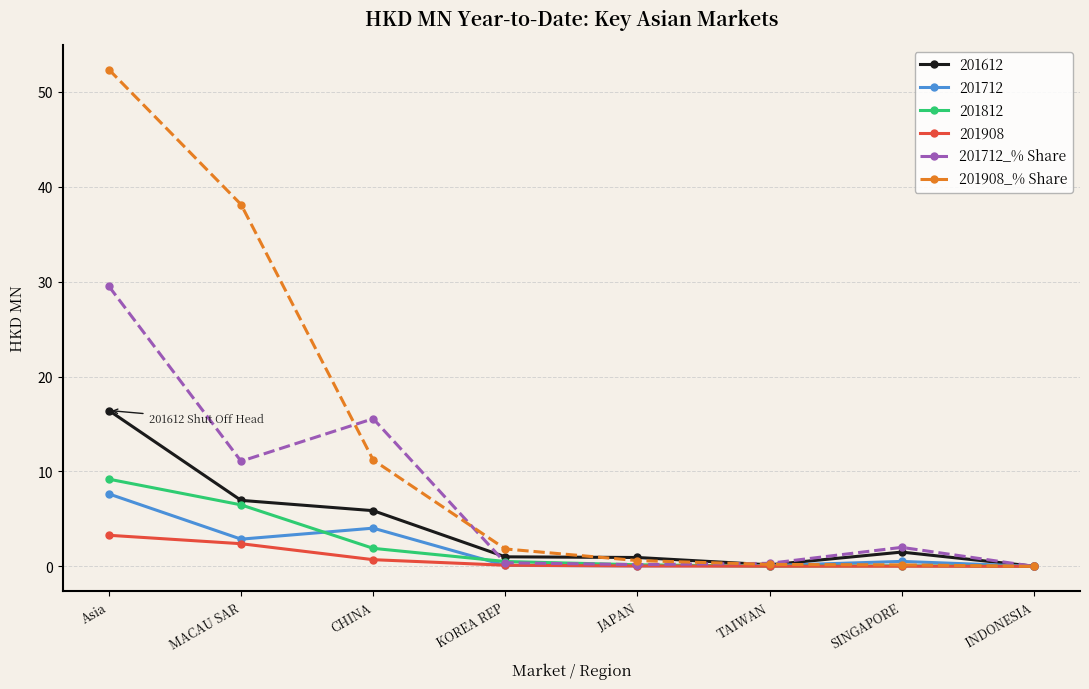

Which series has the largest total across all categories?

201908_% Share